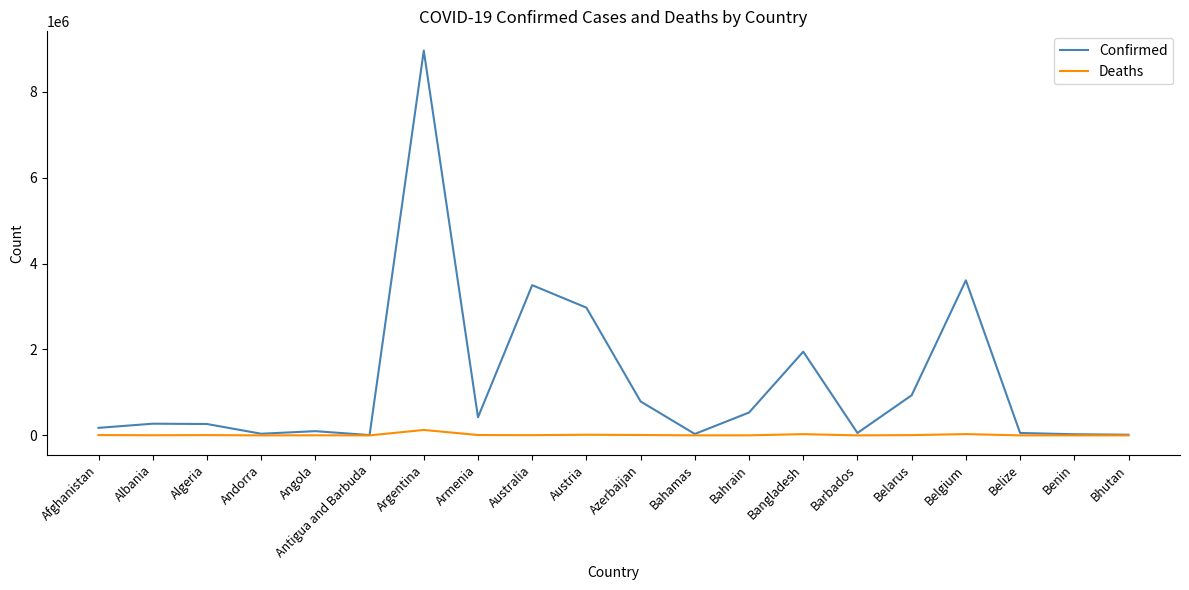

At which category is the sum across all series the highest?

Argentina